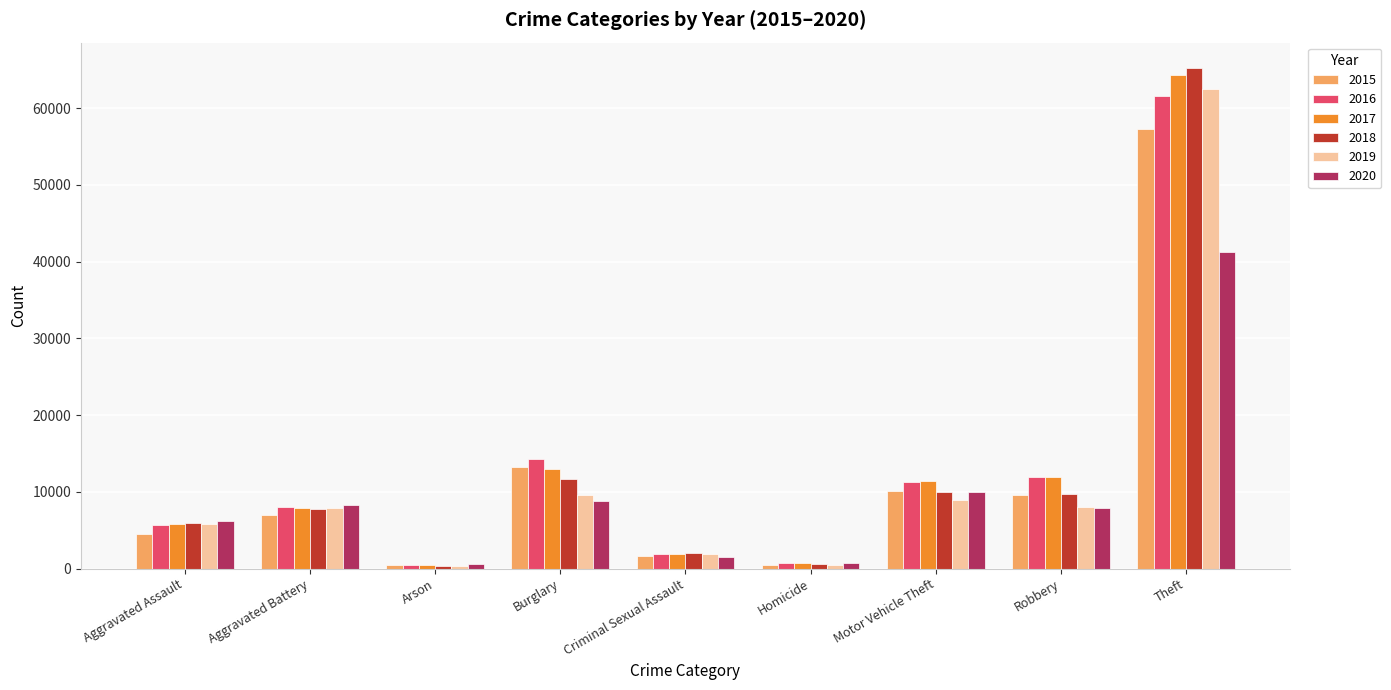

Is it true that 2017 equals 13119 at Aggravated Battery?

False